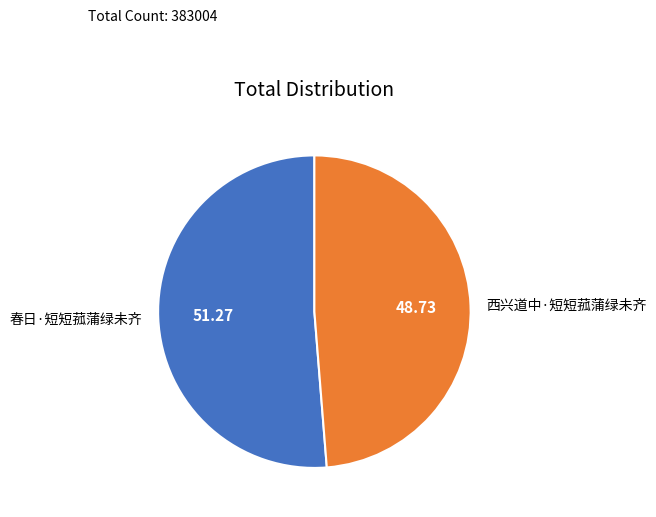

Approximately how many times larger is the value at 西兴道中·短短菰蒲绿未齐 compared to 春日·短短菰蒲绿未齐?

1.0